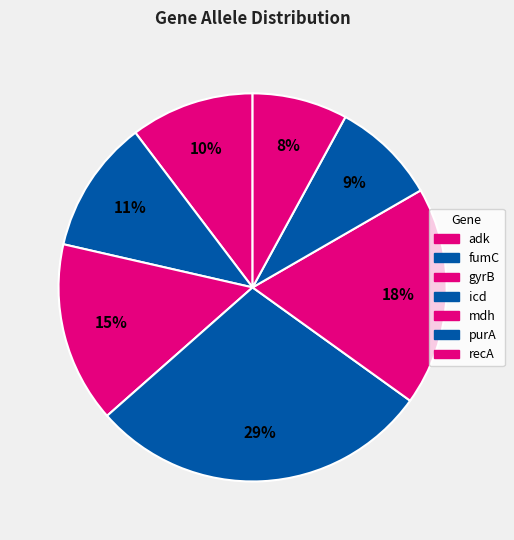

To the nearest percent, what is the difference between the adk and fumC slice percentages?

1%